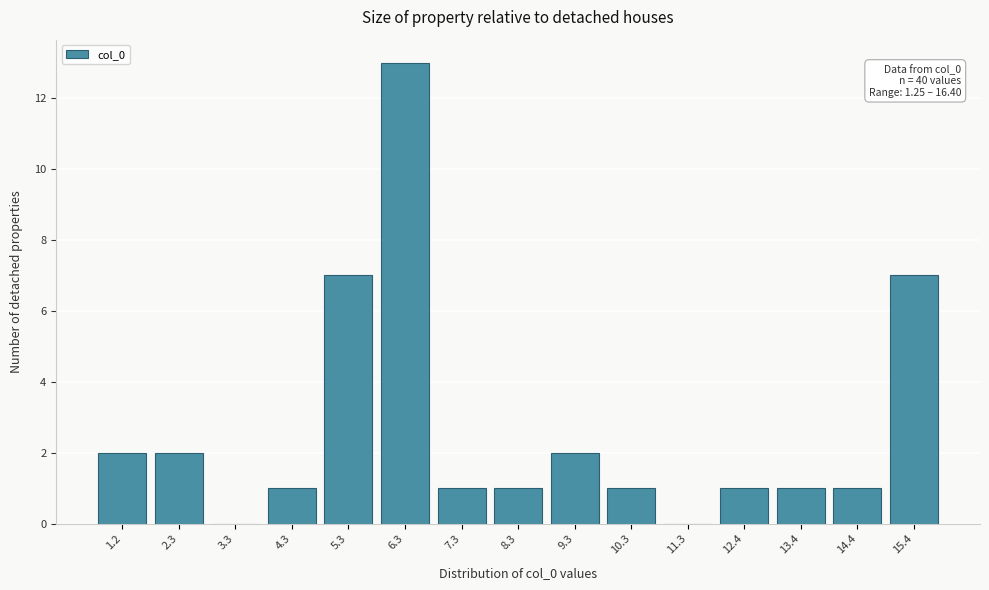

Reading left to right, transcribe all the data shown in this chart.

1.2=2	2.3=2	3.3=0	4.3=1	5.3=7	6.3=13	7.3=1	8.3=1	9.3=2	10.3=1	11.3=0	12.4=1	13.4=1	14.4=1	15.4=7